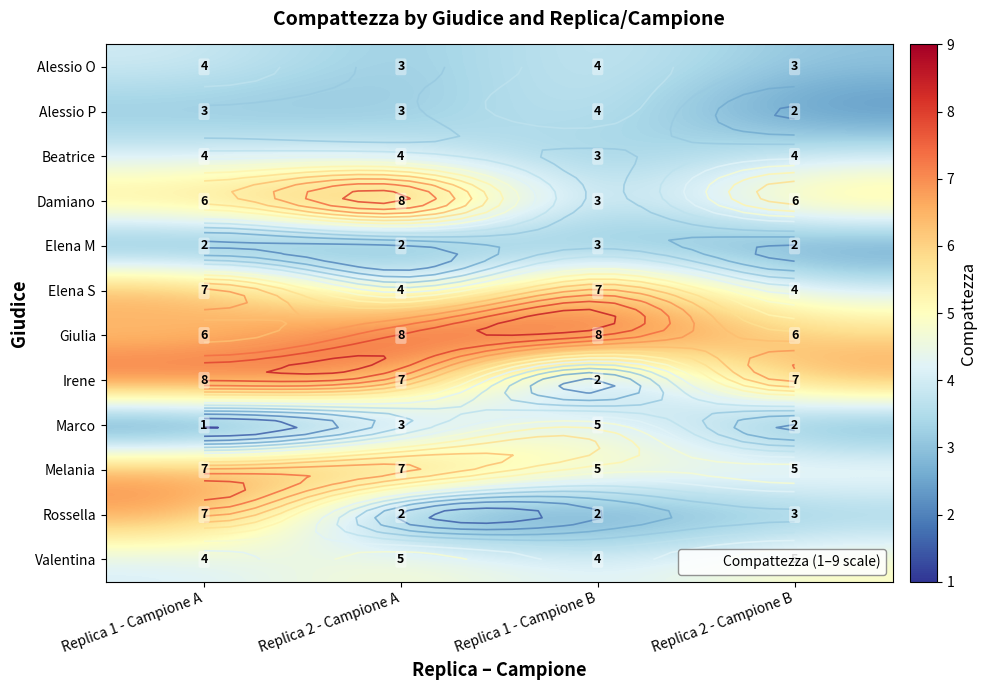

How many series are shown in this chart?

12